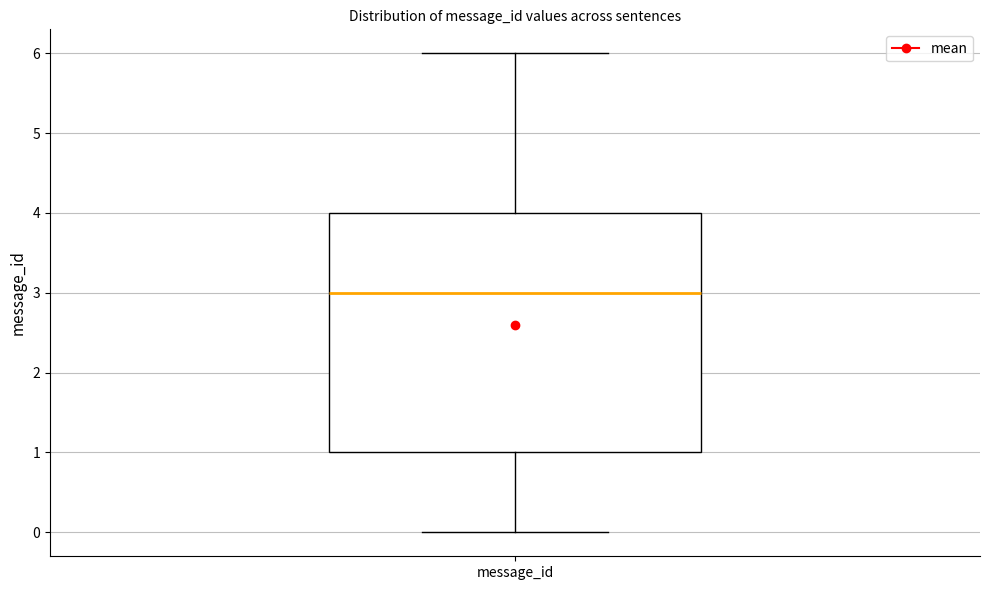

Where does the median line of the box for message_id sit on the y-axis? The values are not printed on the chart, so give them approximately, as read against the axis.

3